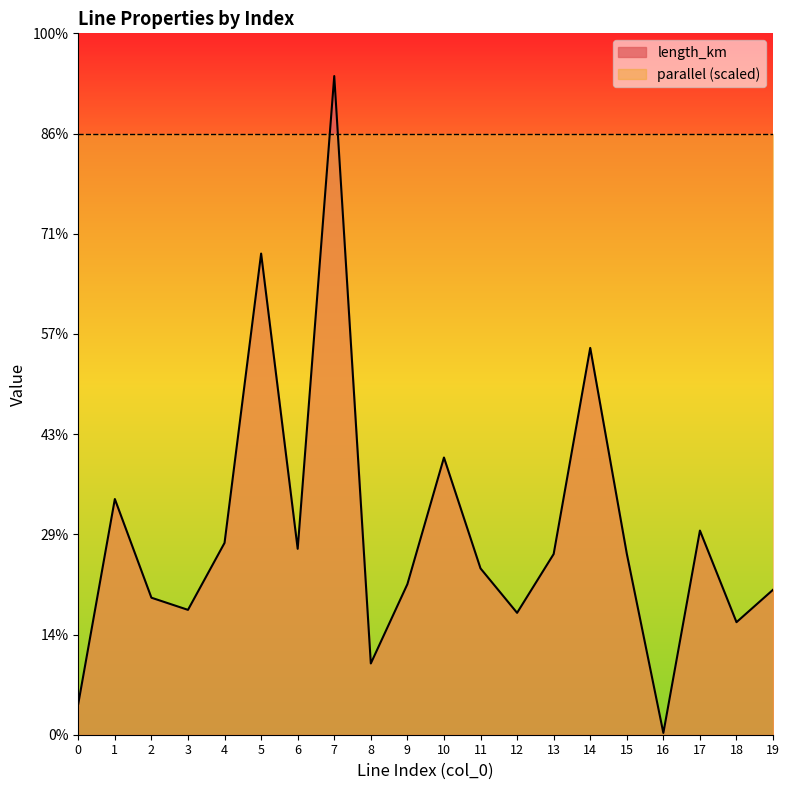

How many interior local peaks (higher than both neighbors) does the data have?

6